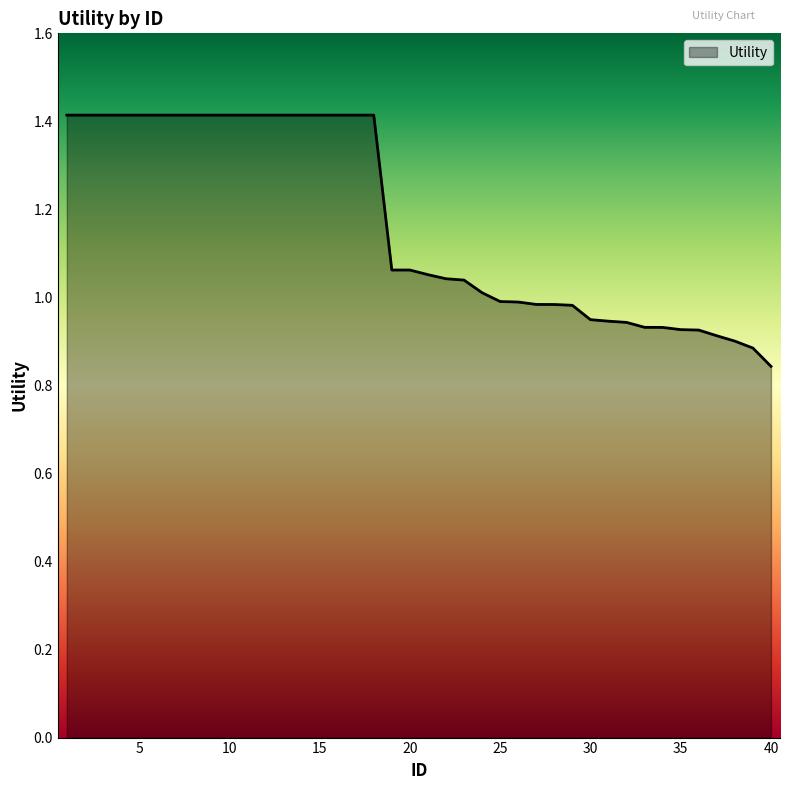

What is the difference between the maximum and minimum values?

0.6